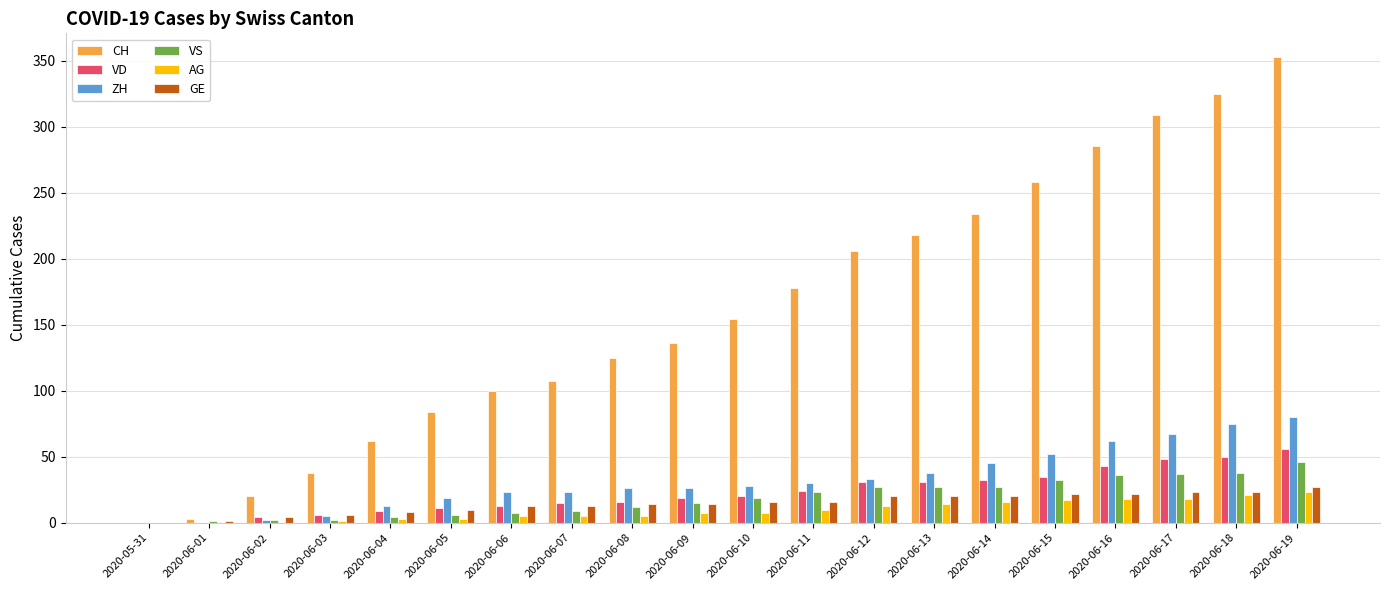

How many data points does each series have?

20